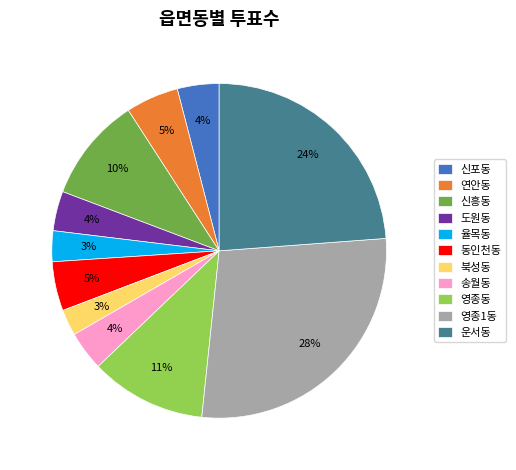

Do 신흥동 and 북성동 together represent more than half of the pie?

No